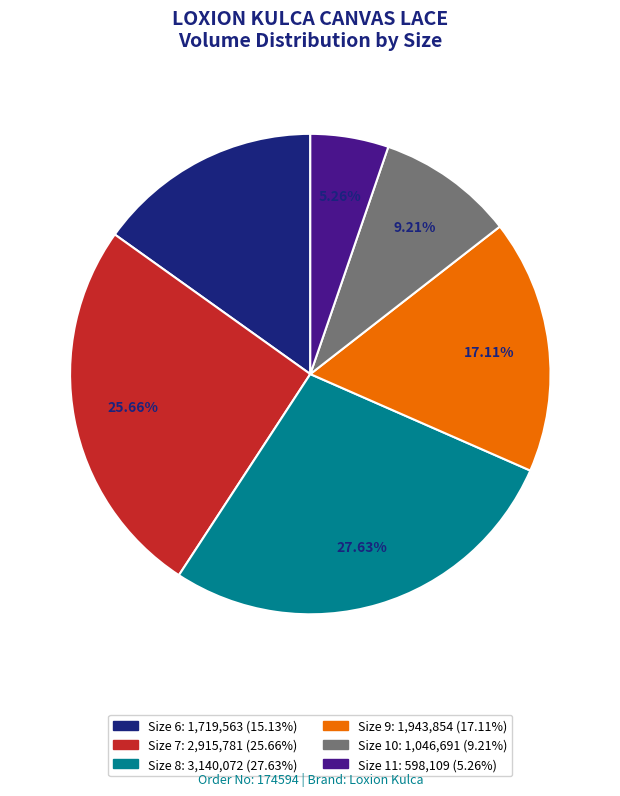

Does Size 6 account for over 50% of the chart?

No